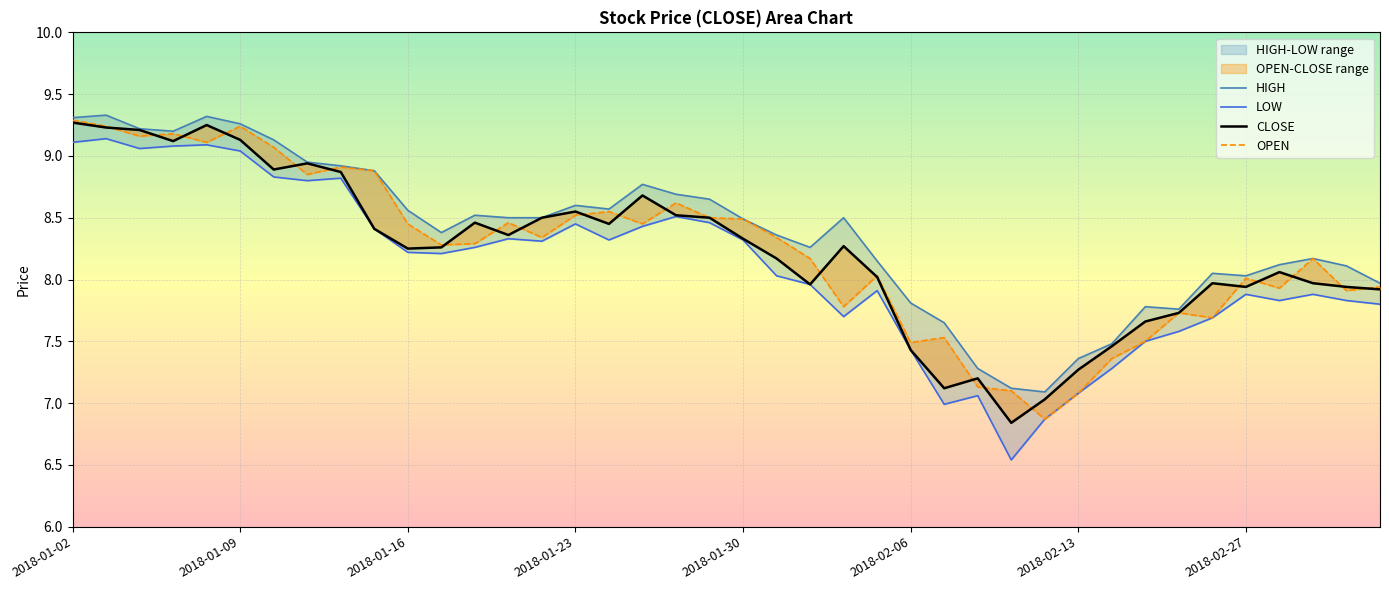

After their last crossing, which series has the higher values: CLOSE or OPEN?

OPEN